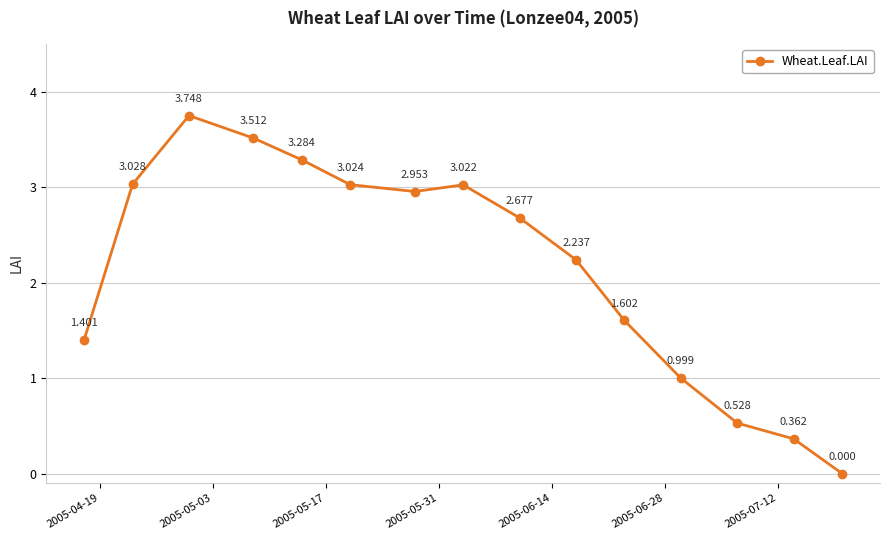

True or false: there are more than 2 points higher than both neighbors.

False